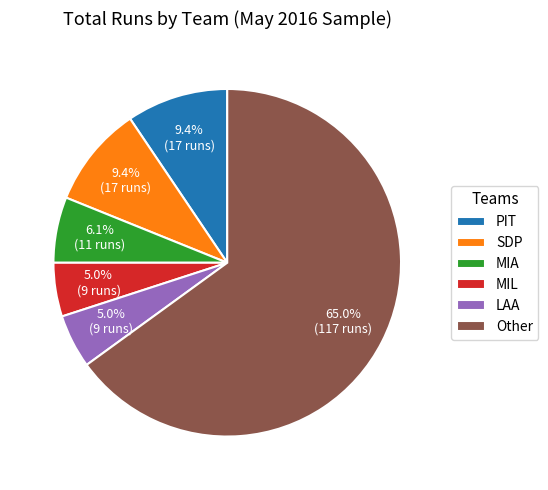

Does any single category account for the majority?

Yes